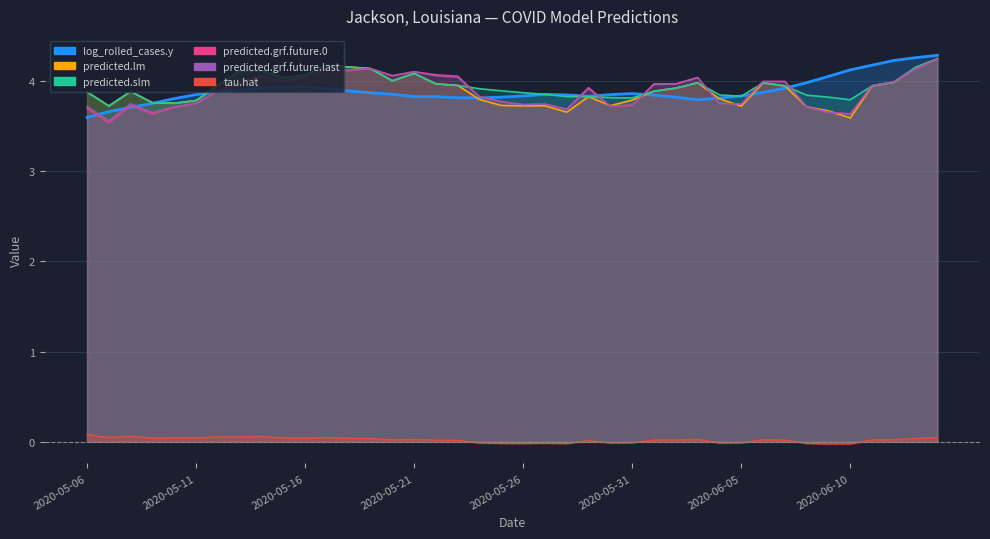

What is the difference between the highest and lowest values at 2020-05-26?

3.9